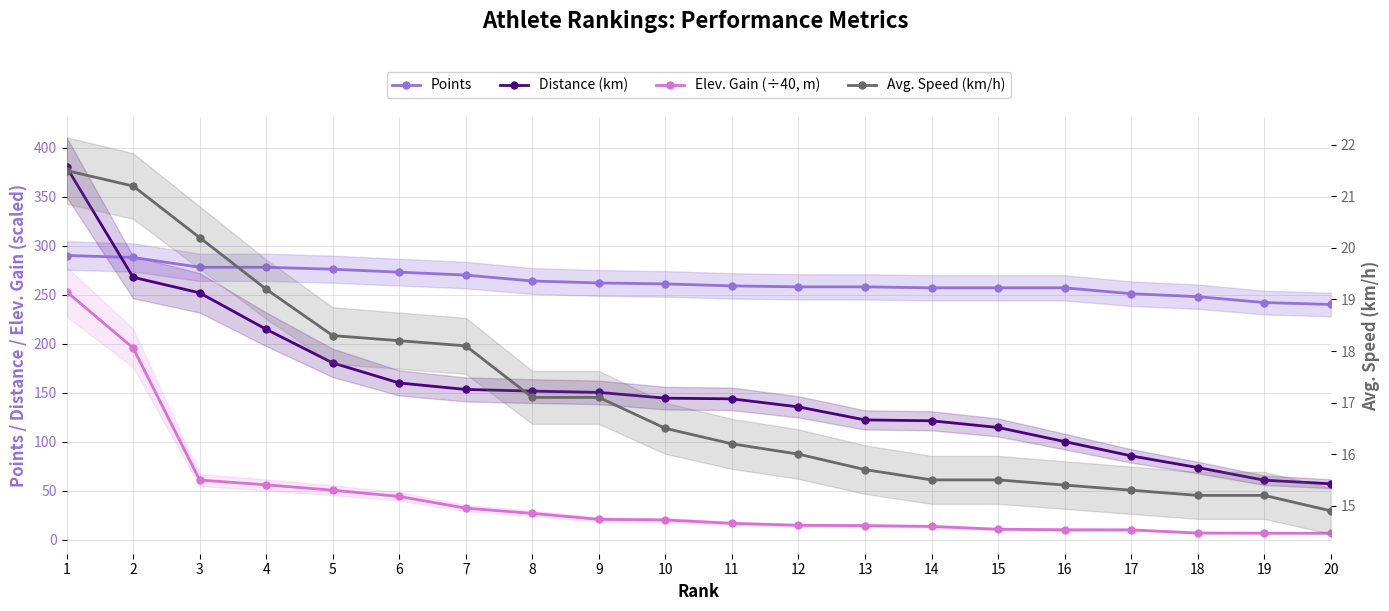

The value of Points at 14 is 257.0. True or false?

True